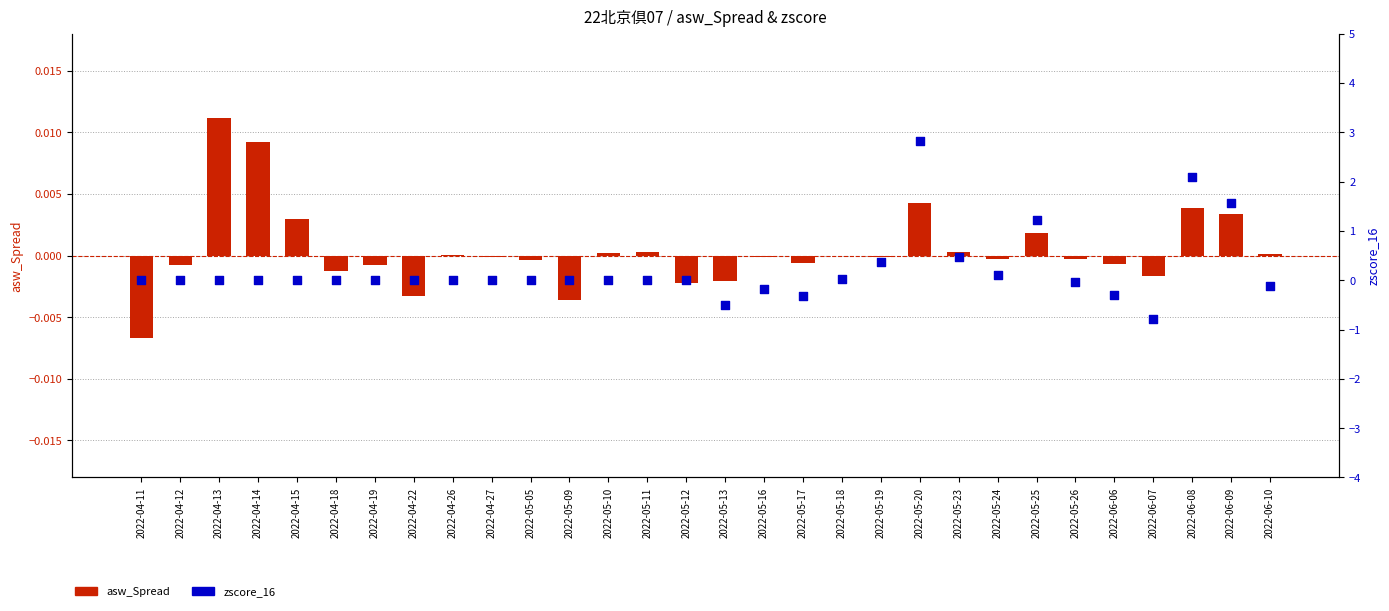

What are all the series names shown in the legend?

asw_Spread, zscore_16